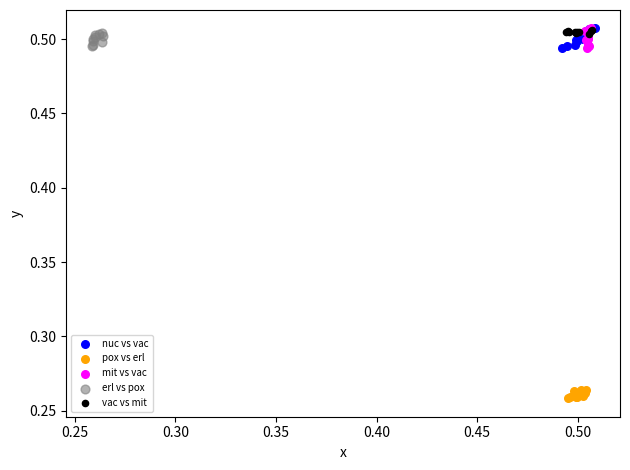

Which series contains the lowest Y value?

pox vs erl